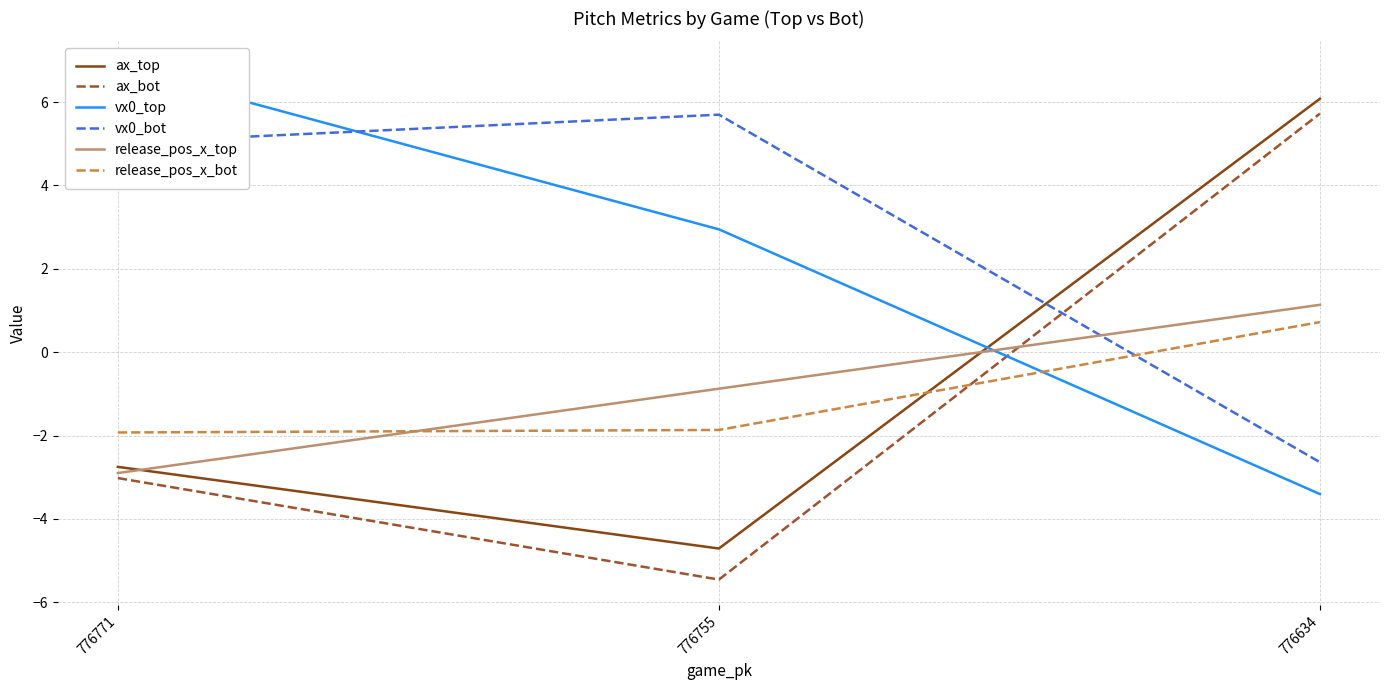

At which label is ax_bot closest to 0?

776771